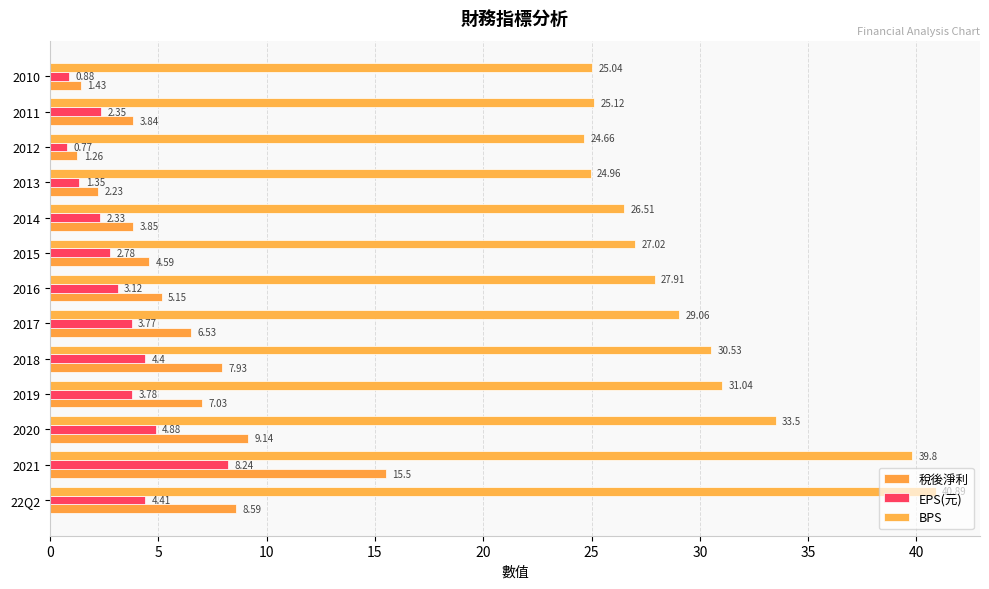

What are all the series names shown in the legend?

稅後淨利, EPS(元), BPS